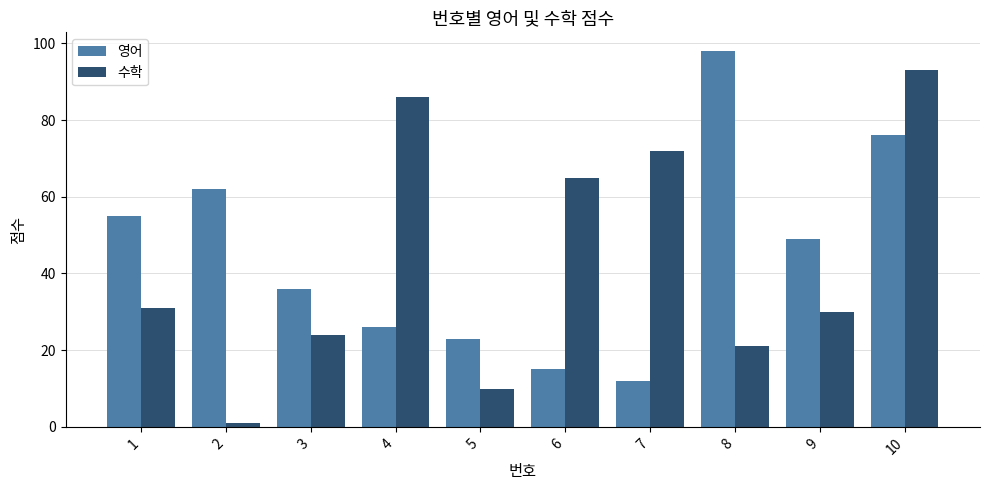

Which category has the highest value in the 영어 series?

8